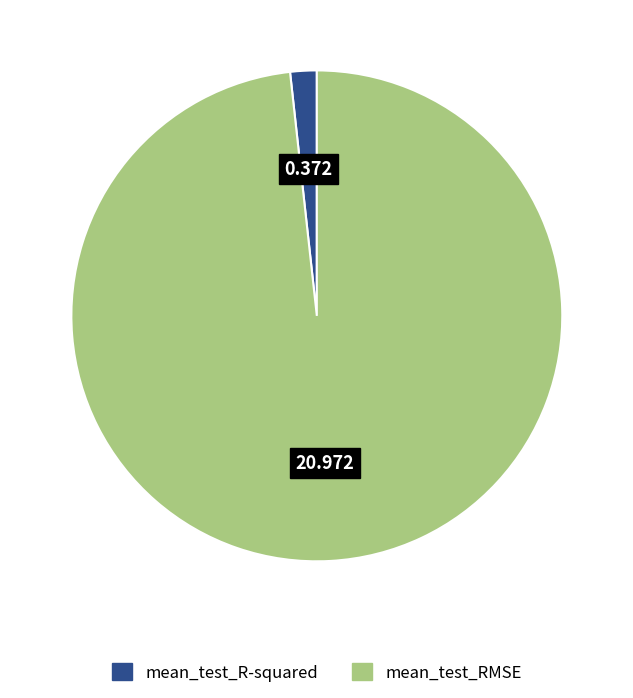

True or false: mean_test_RMSE accounts for 93% of the total.

False